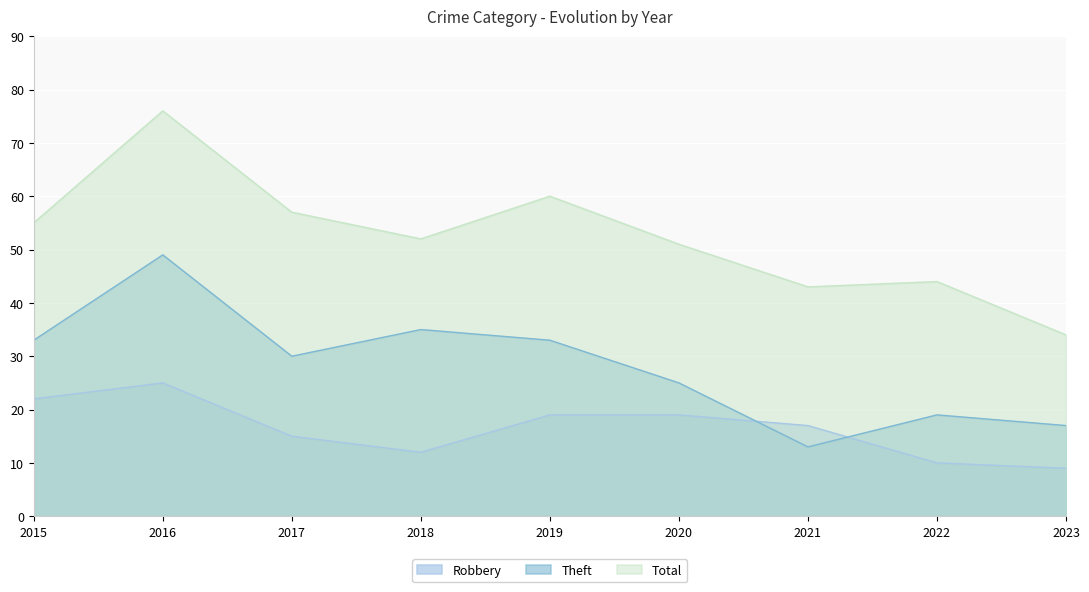

Reading left to right, list all the values displayed in this chart.

Robbery: 2015=22	2016=25	2017=15	2018=12	2019=19	2020=19	2021=17	2022=10	2023=9
Theft: 2015=33	2016=49	2017=30	2018=35	2019=33	2020=25	2021=13	2022=19	2023=17
Total: 2015=55	2016=76	2017=57	2018=52	2019=60	2020=51	2021=43	2022=44	2023=34